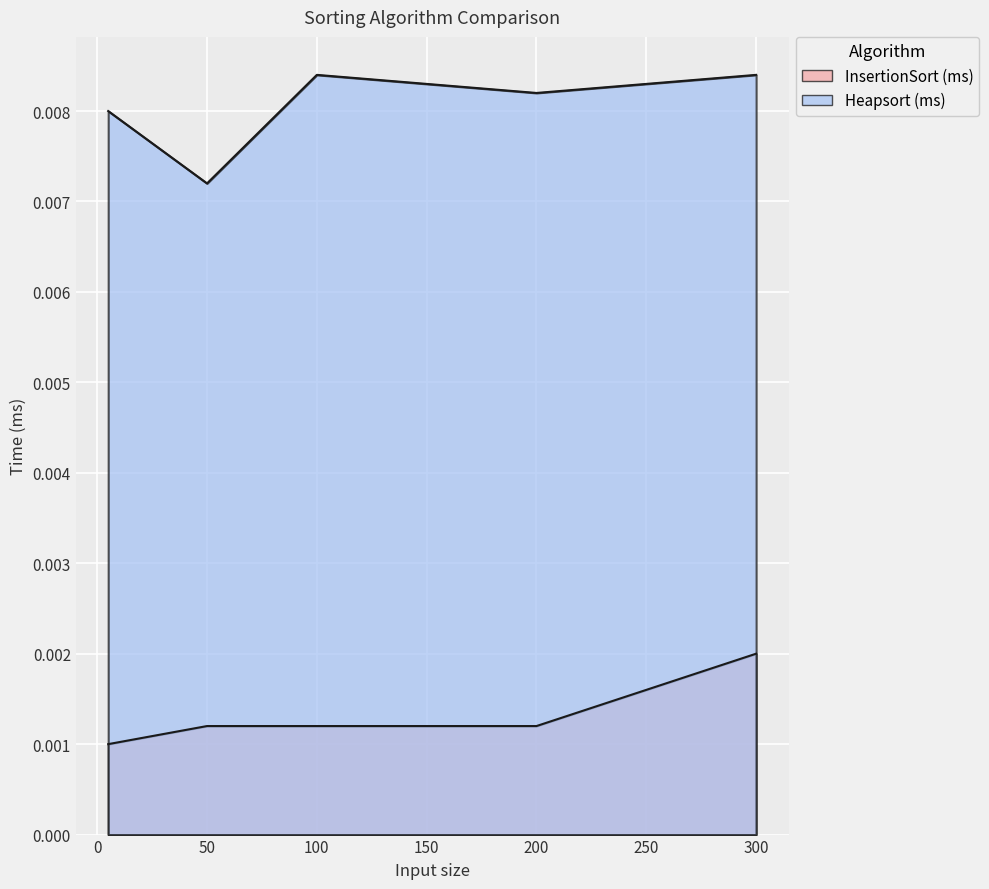

At which label is Heapsort (ms) closest to 0?

50